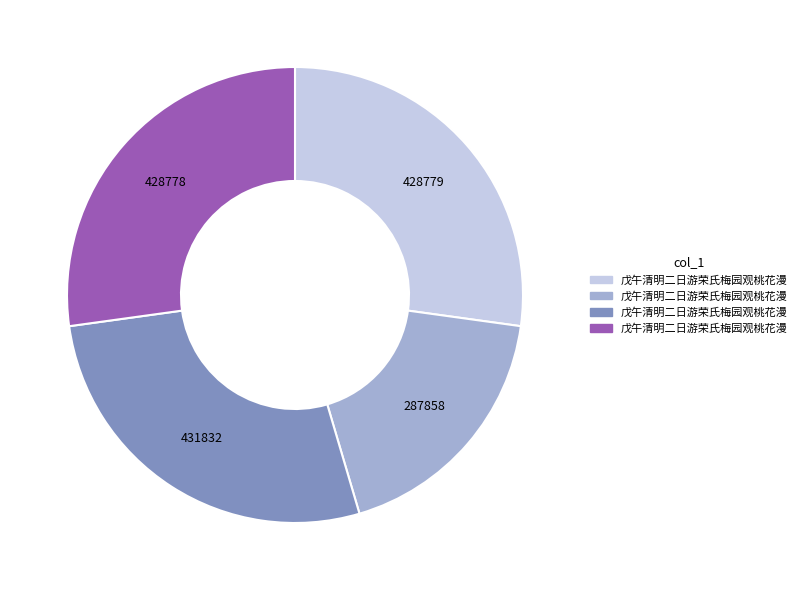

How many segments does this pie chart have?

4